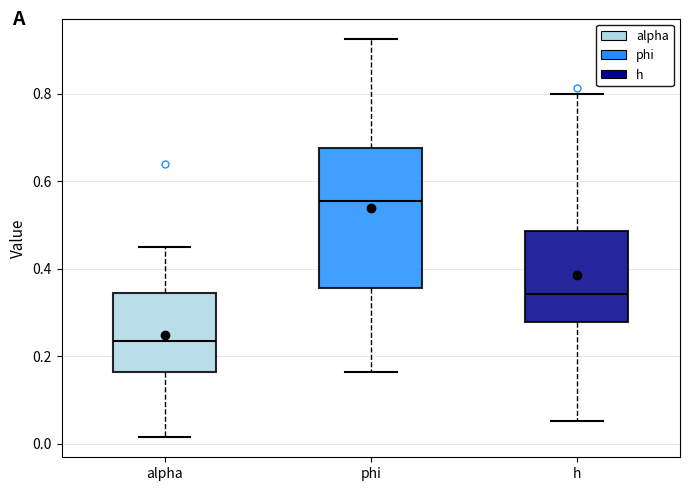

Reading left to right, read every box against the y-axis: the position of its median line, the range the box covers, and the ends of its whiskers. The values are not printed on the chart, so give them approximately, as read against the axis.

alpha: median 0.24, box 0.16 to 0.34, whiskers 0.02 to 0.46
phi: median 0.56, box 0.36 to 0.68, whiskers 0.16 to 0.92
h: median 0.34, box 0.28 to 0.48, whiskers 0.06 to 0.80